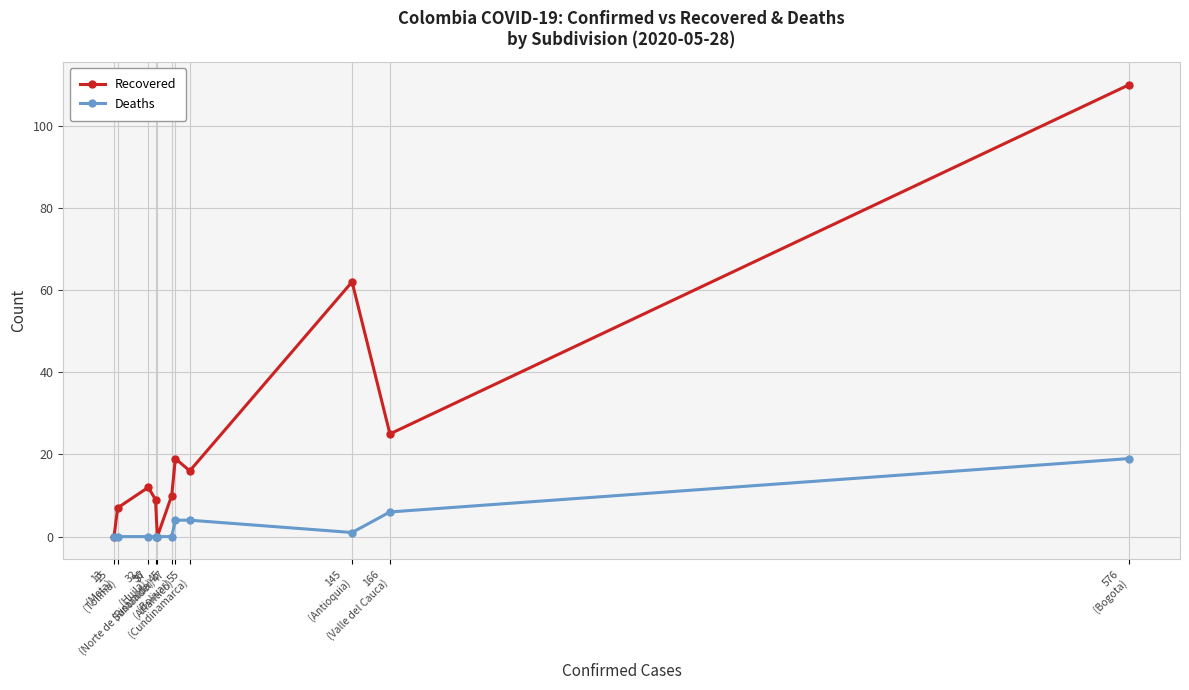

Count the number of data series in this chart.

2